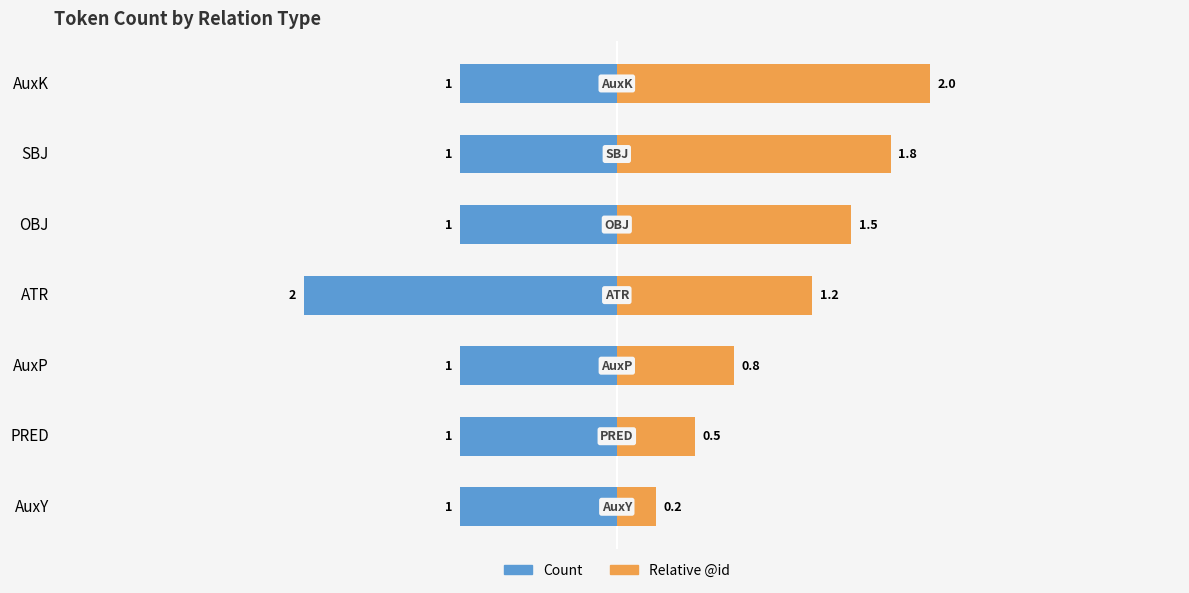

What is the approximate value of Relative @id at AuxY?

0.2